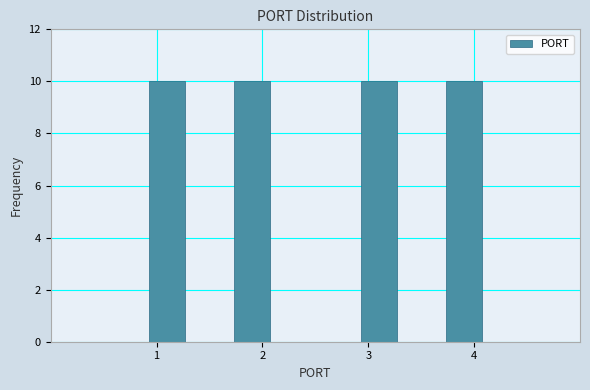

Reading left to right, transcribe this chart: for each bar, give the range it covers on the x-axis and its height. The values are not printed on the chart, so give them approximately, as read against the axis.

0.5 to 0.9: 0
0.9 to 1.3: 10
1.3 to 1.7: 0
1.7 to 2.1: 10
2.1 to 2.5: 0
2.5 to 2.9: 0
2.9 to 3.3: 10
3.3 to 3.7: 0
3.7 to 4.1: 10
4.1 to 4.5: 0